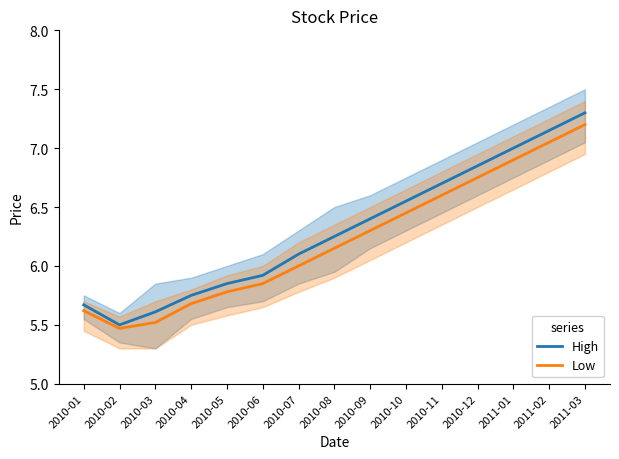

List the labels in order of Low value, smallest first.

2010-02, 2010-03, 2010-01, 2010-04, 2010-05, 2010-06, 2010-07, 2010-08, 2010-09, 2010-10, 2010-11, 2010-12, 2011-01, 2011-02, 2011-03